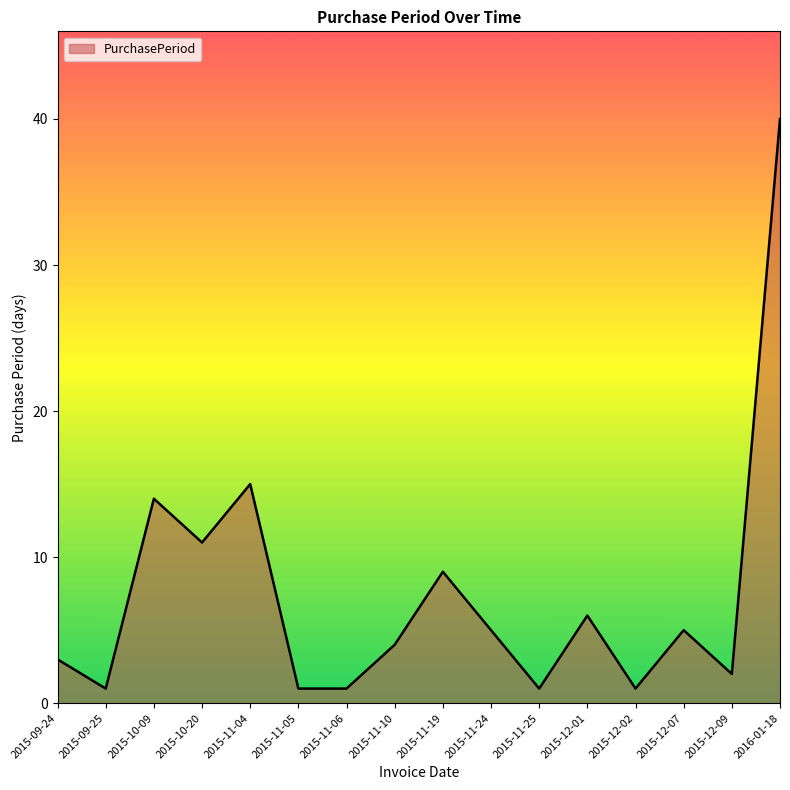

What position from the right is 2015-11-04?

12